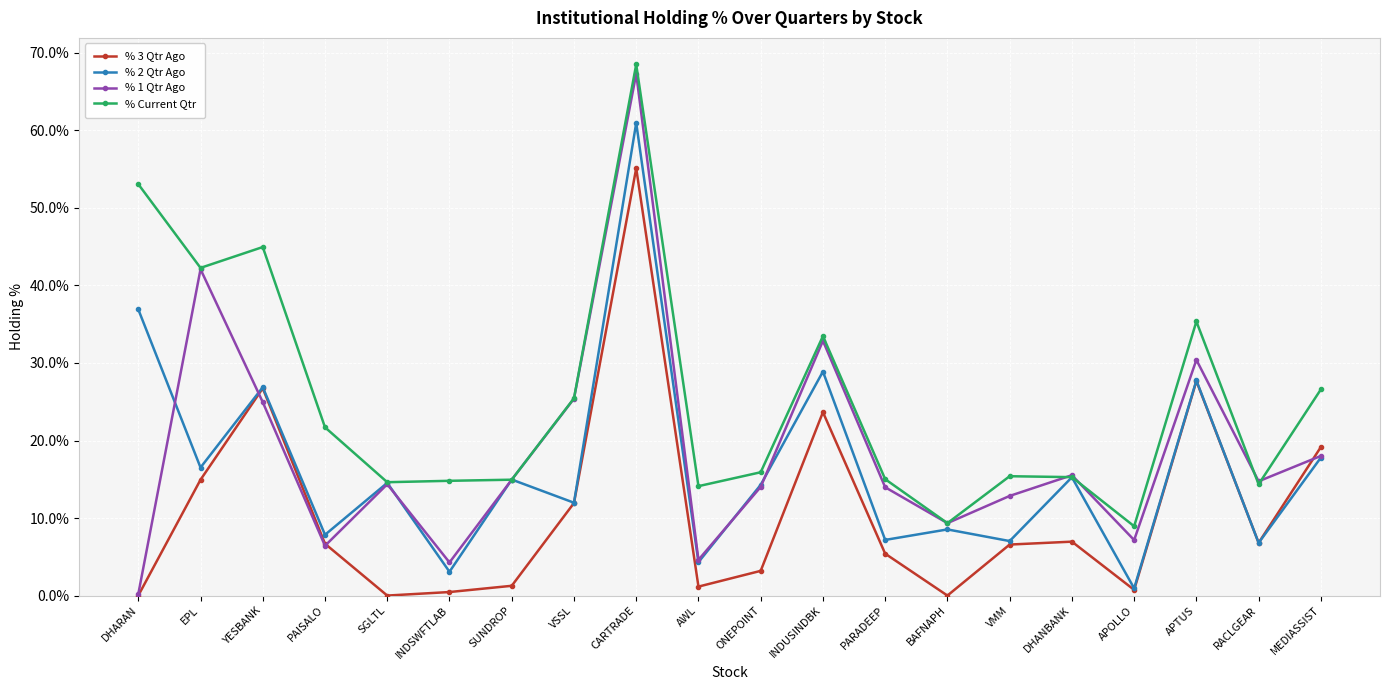

Which series has the largest range (max minus min)?

% 1 Qtr Ago